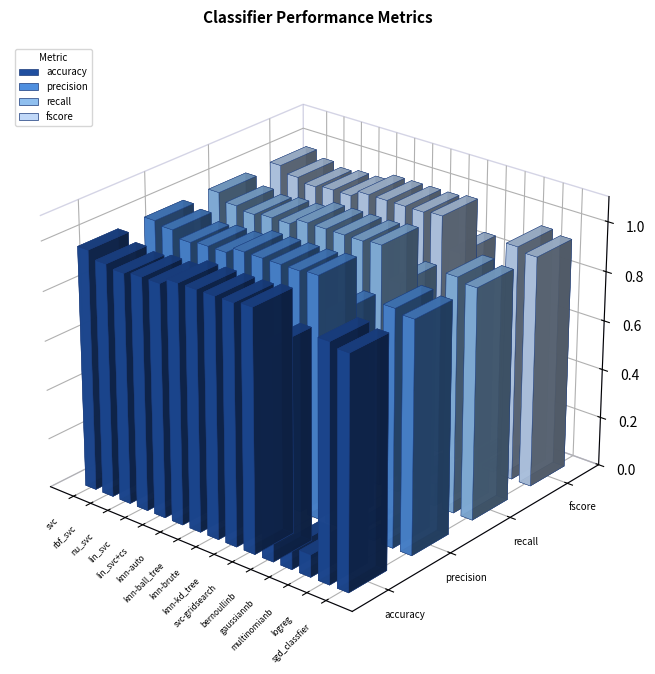

What is the label of the 13th bar from the left?

multinomianb